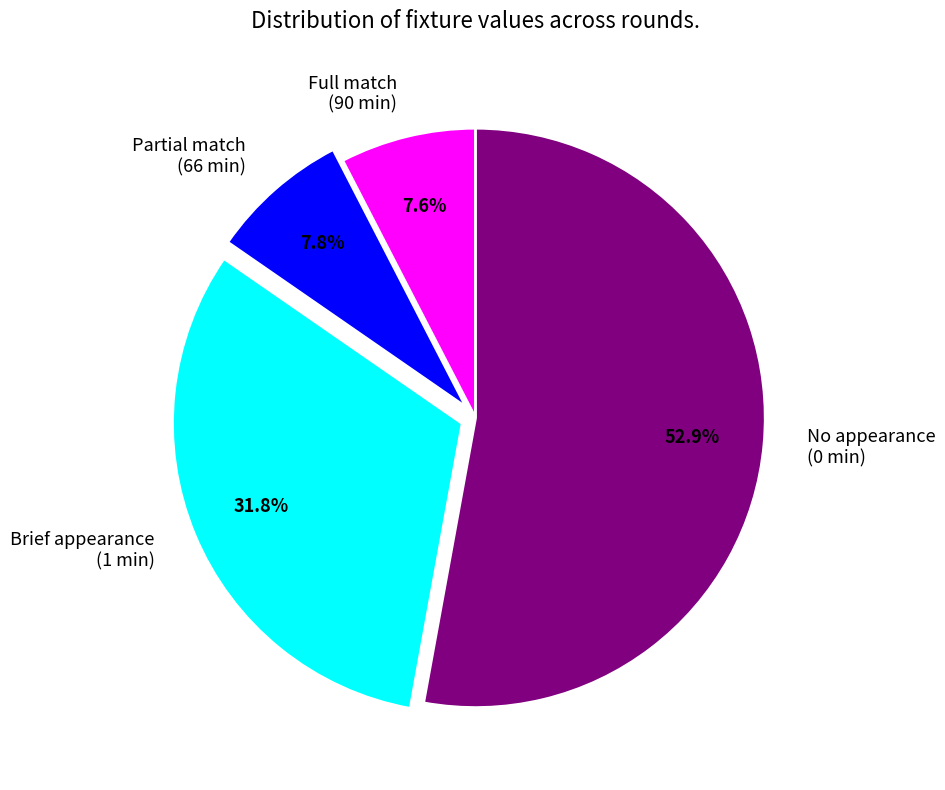

What is the largest slice in the pie chart?

No appearance (0 min)